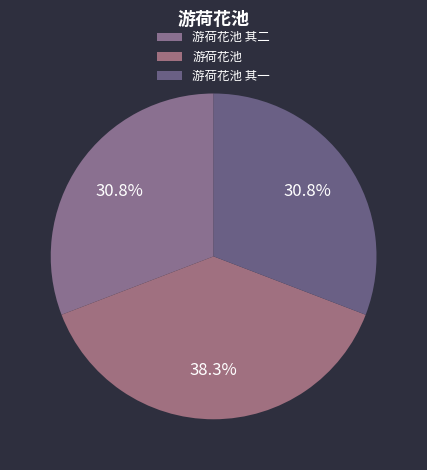

Which category has the smallest portion of the pie?

游荷花池 其一